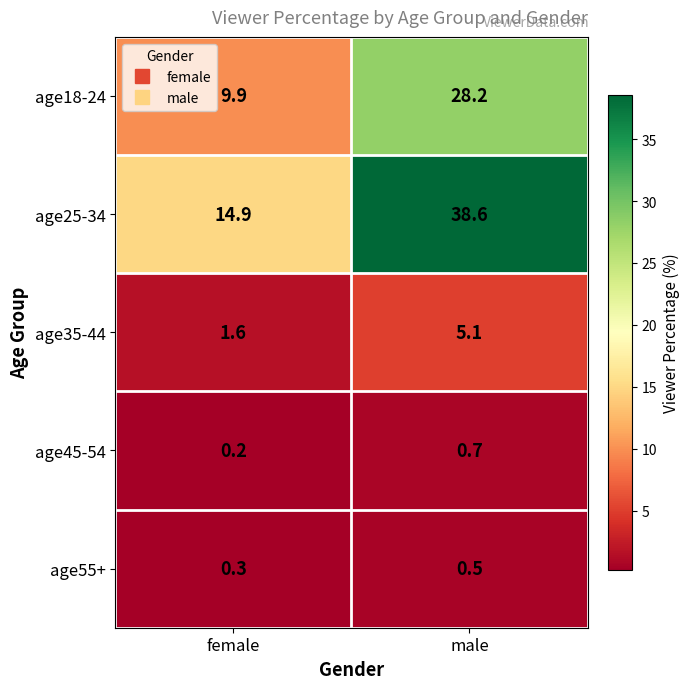

At which label is age35-44 closest to 3?

female